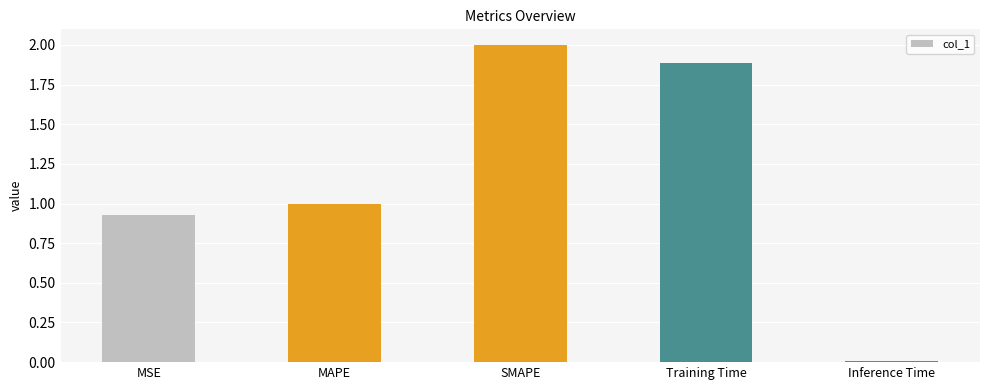

Read the value at Training Time.

1.9